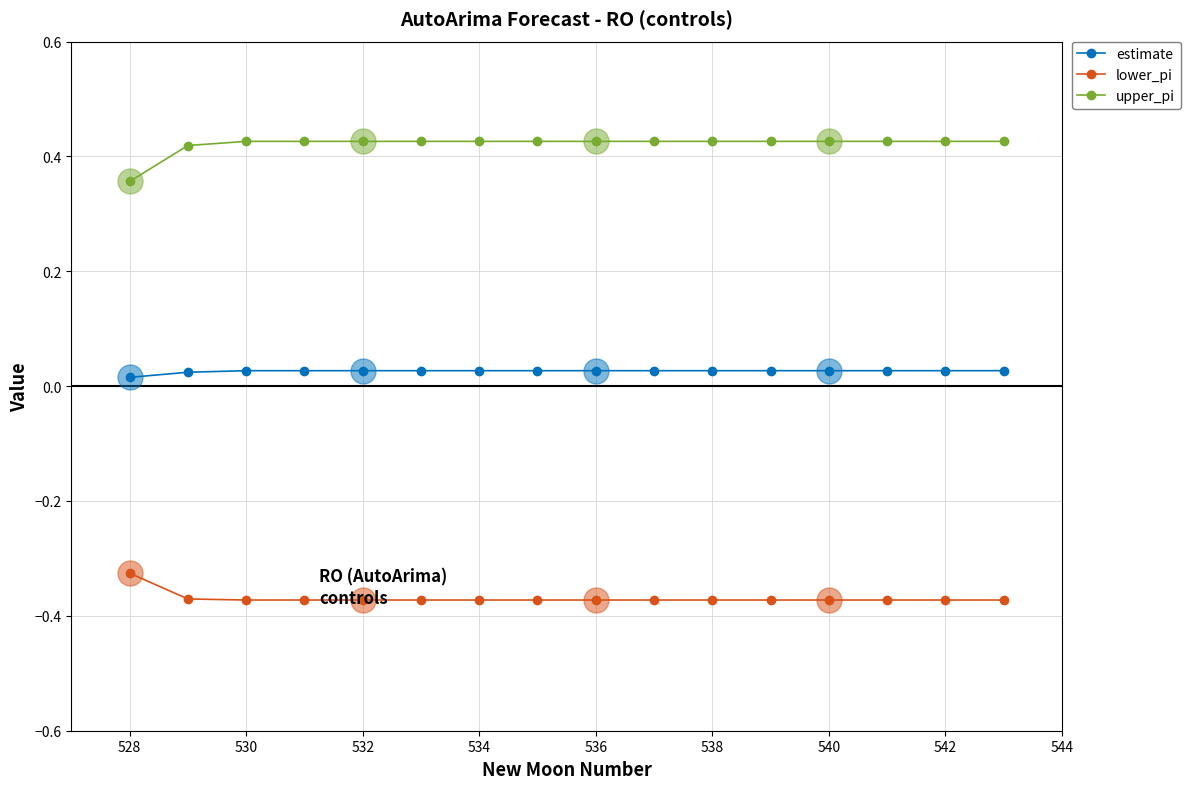

At how many categories does at least one series exceed 0?

16